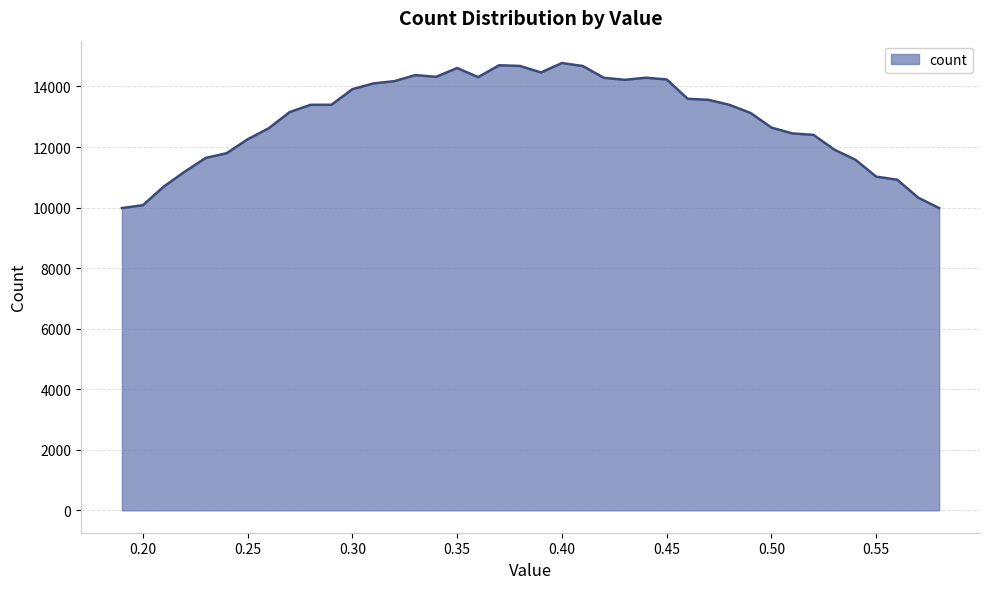

What is the difference between the maximum and minimum values?

4791